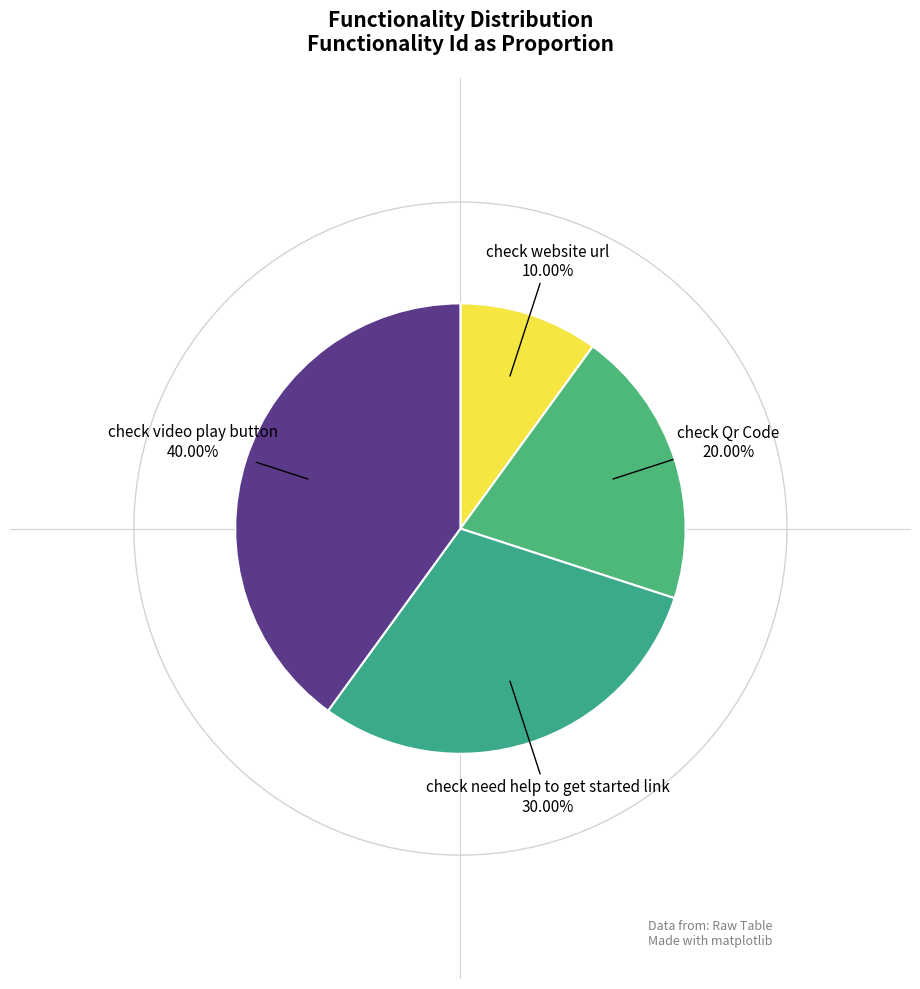

What is the smallest slice in the pie chart?

check website url